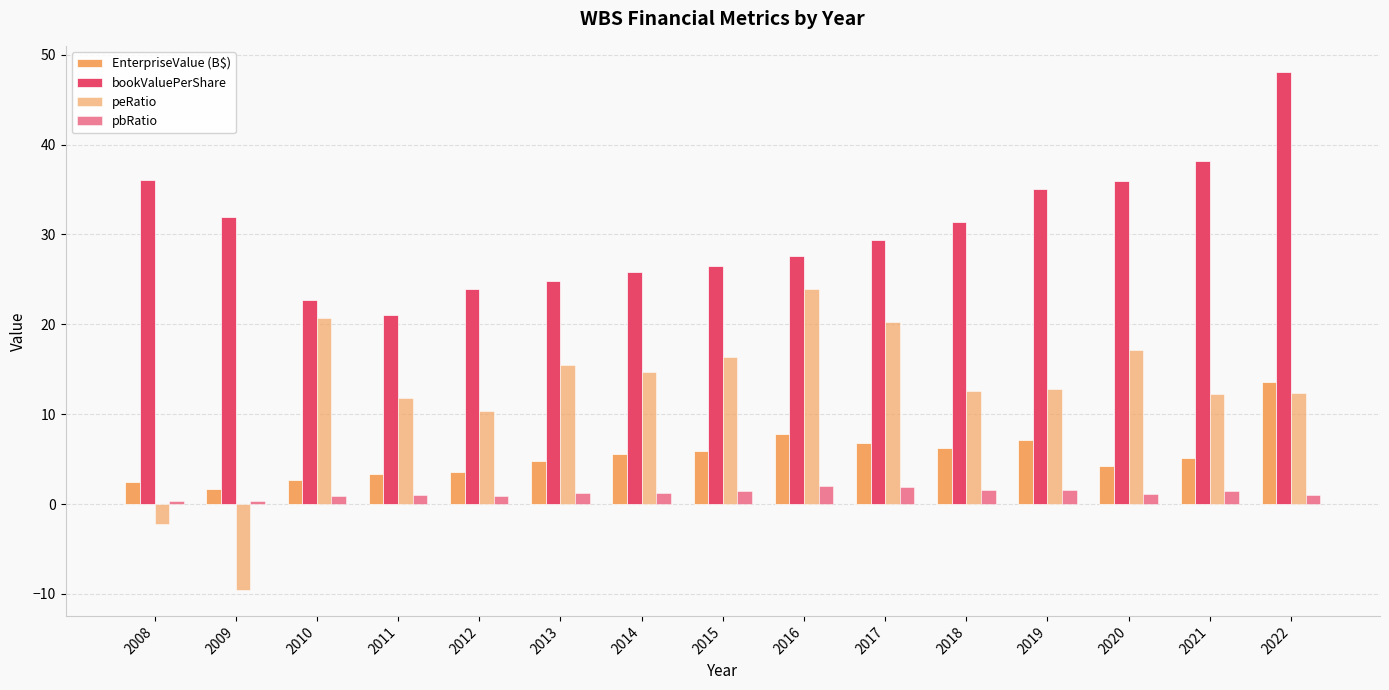

How many bars are there in total?

60